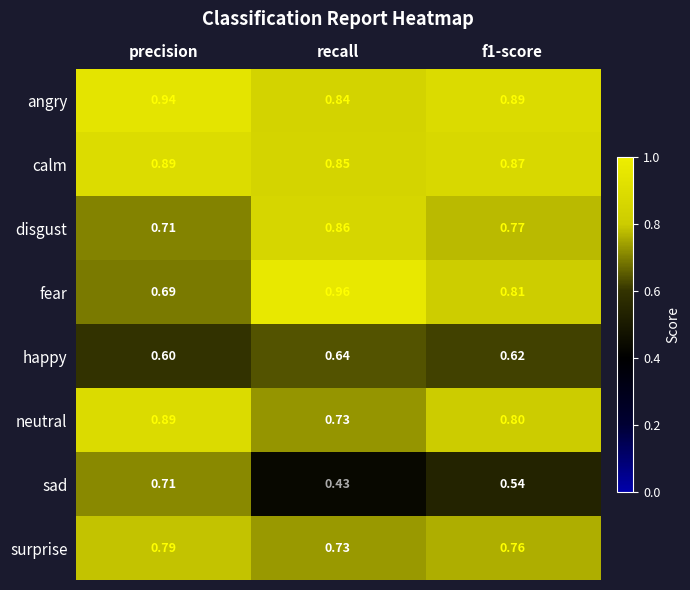

At f1-score, list the series in order from largest to smallest.

angry, calm, fear, neutral, disgust, surprise, happy, sad